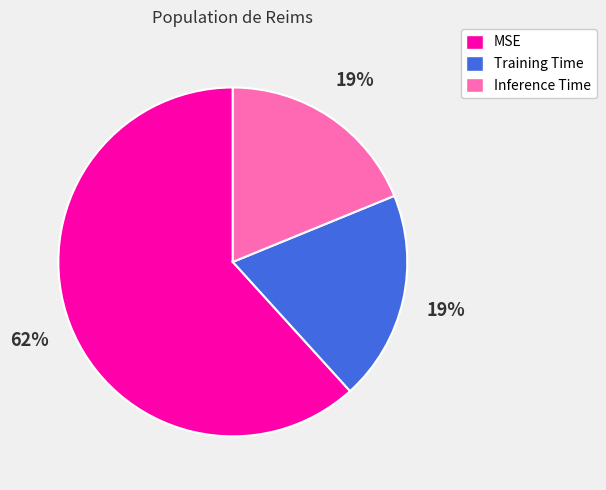

What is the majority slice?

MSE